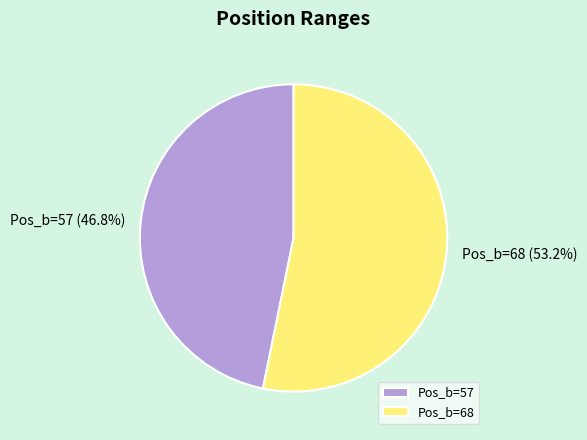

What is the total percentage of Pos_b=68 (53.2%) and Pos_b=57 (46.8%)?

100.0%